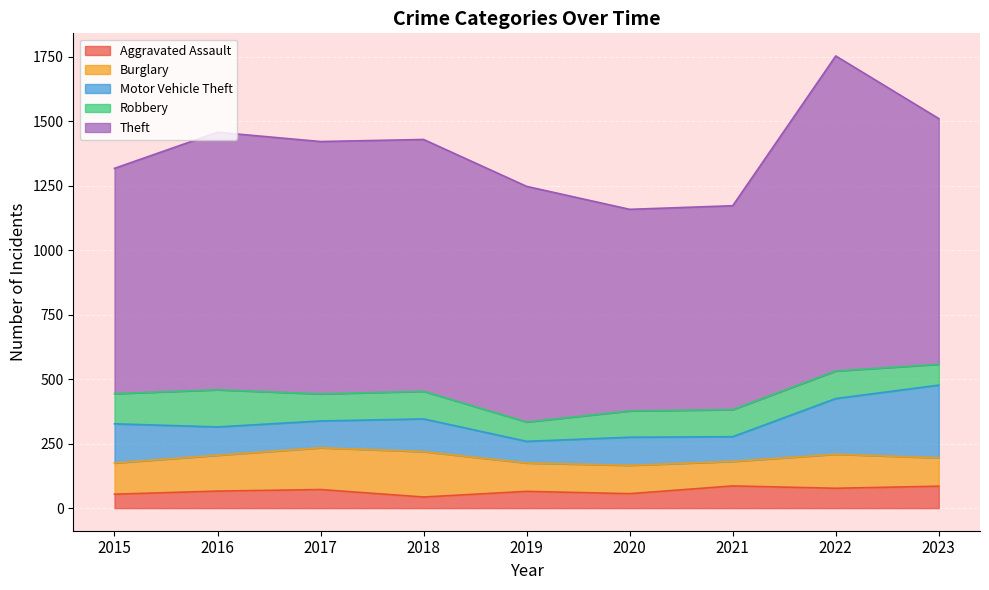

Reading left to right, what are all the values shown in this chart?

Aggravated Assault: 2015=54	2016=66	2017=72	2018=43	2019=65	2020=56	2021=86	2022=77	2023=85
Burglary: 2015=121	2016=139	2017=162	2018=176	2019=110	2020=110	2021=95	2022=132	2023=110
Motor Vehicle Theft: 2015=152	2016=110	2017=104	2018=127	2019=84	2020=109	2021=96	2022=216	2023=282
Robbery: 2015=117	2016=144	2017=105	2018=107	2019=75	2020=102	2021=105	2022=107	2023=81
Theft: 2015=874	2016=999	2017=979	2018=977	2019=914	2020=782	2021=791	2022=1222	2023=953